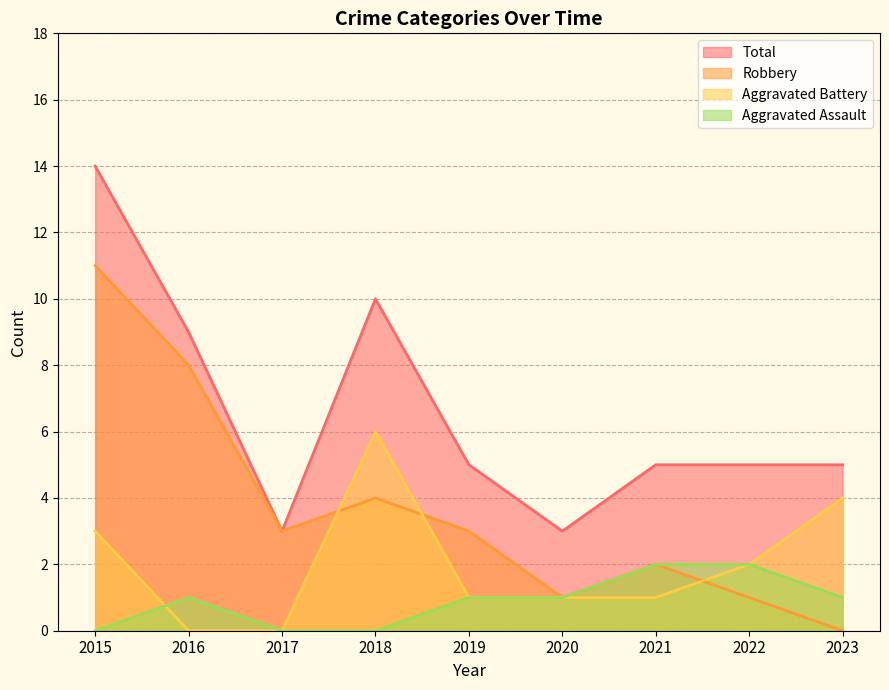

True or false: Aggravated Battery has a value of 3 at 2022.

False